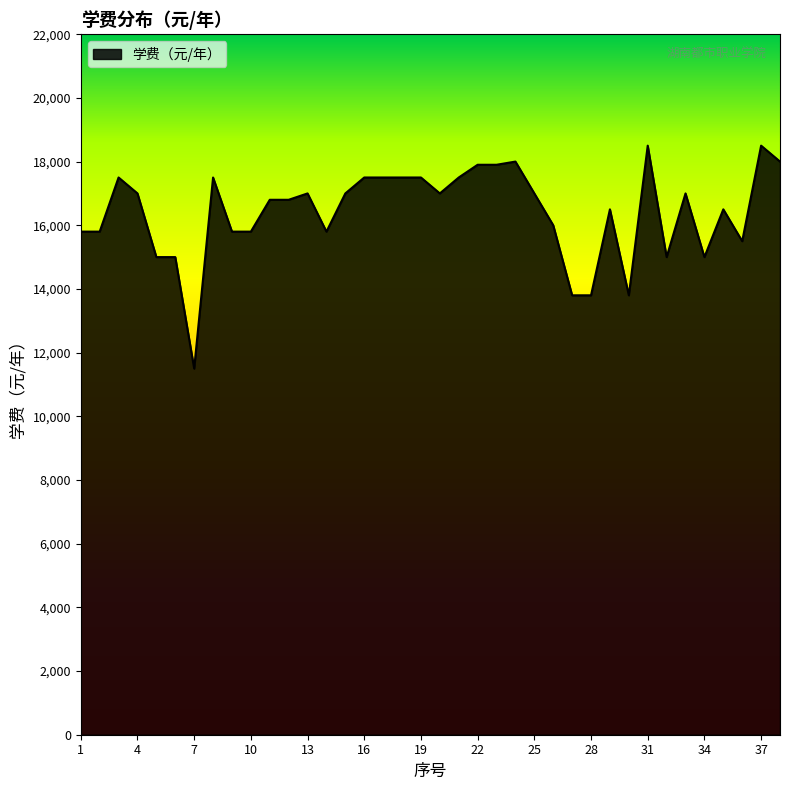

What is the difference between the maximum and minimum values?

7000